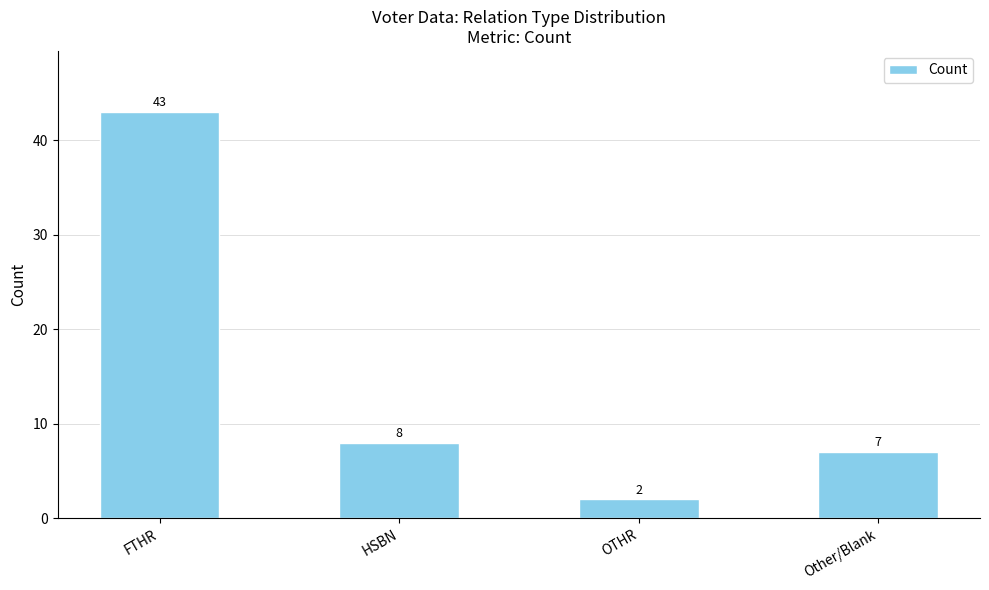

Rank the categories by value from lowest to highest.

OTHR, Other/Blank, HSBN, FTHR